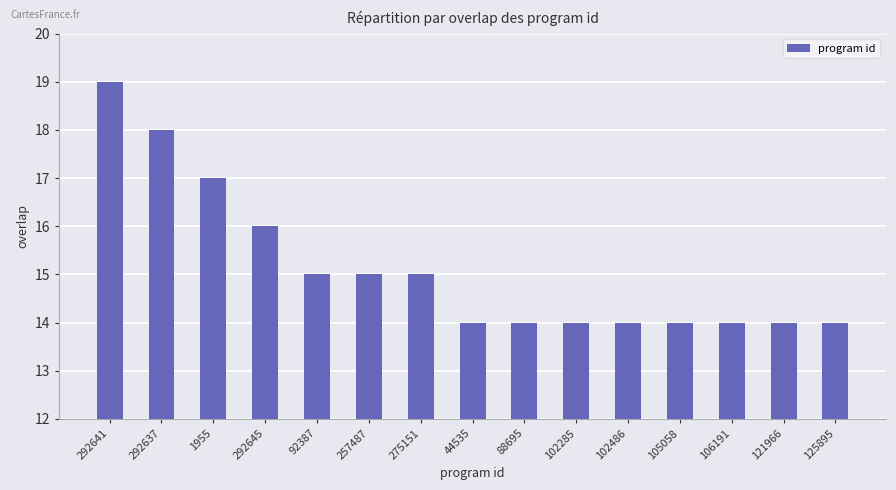

What is the sum of all values?

227